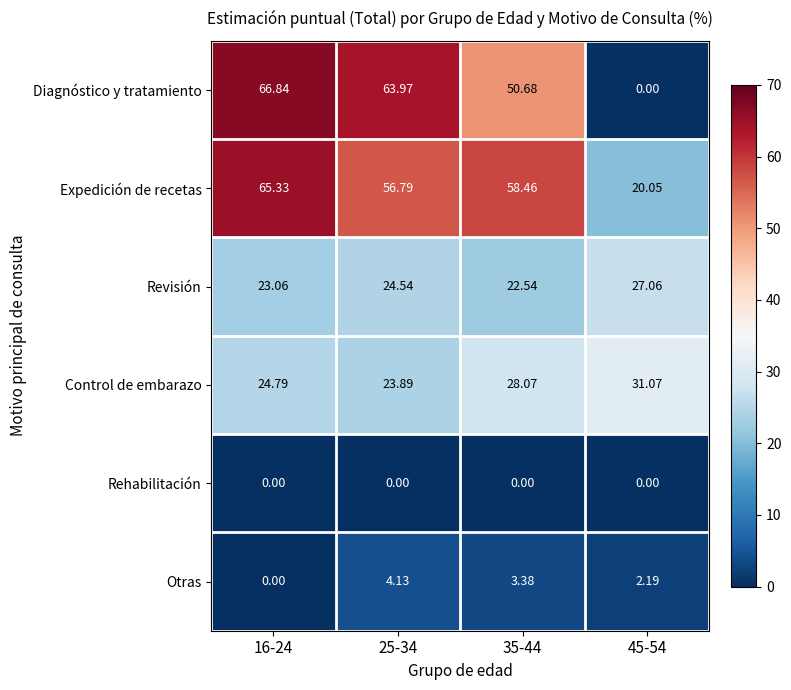

Is the value of Expedición de recetas at 35-44 greater than the value of Revisión at 25-34?

Yes